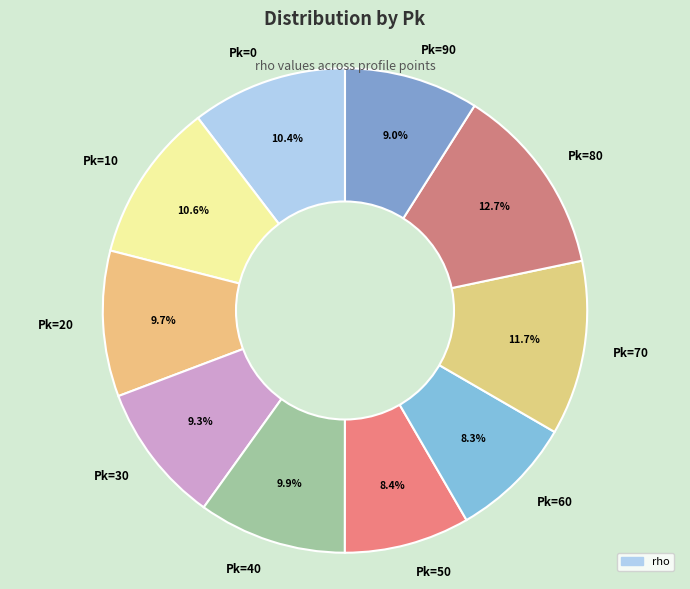

Which has a higher value, Pk=0 or Pk=20?

Pk=0